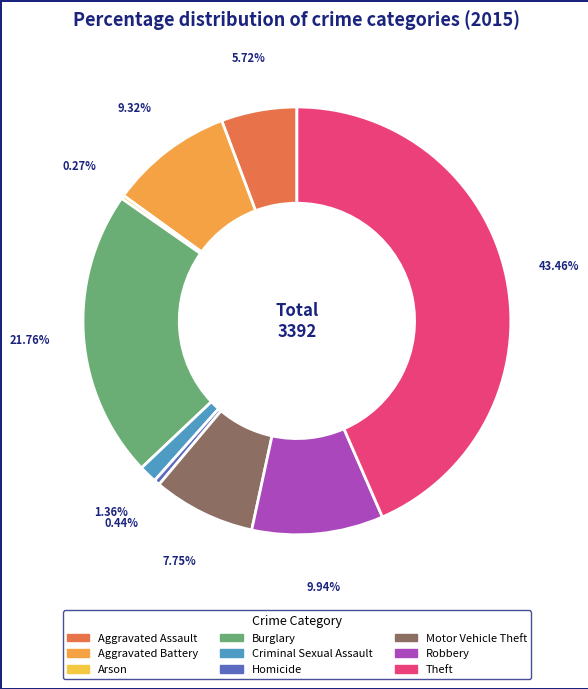

Count the number of slices in the pie.

9